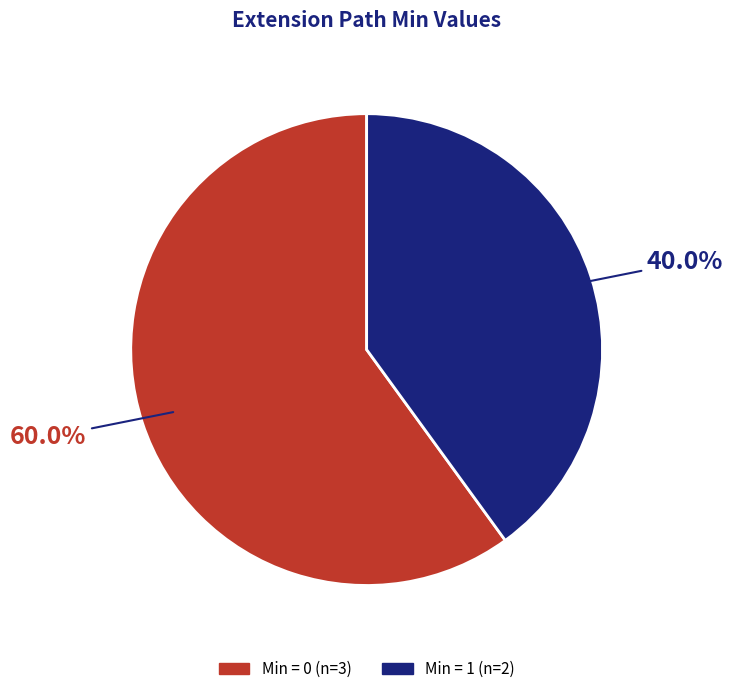

Is there a majority slice in this chart?

Yes